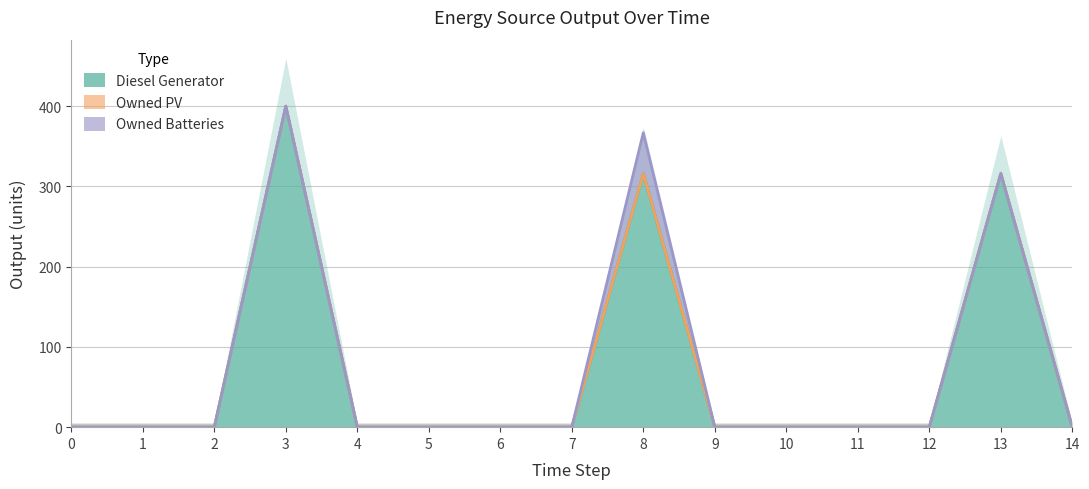

The value of Diesel Generator at 12 is 137. True or false?

False